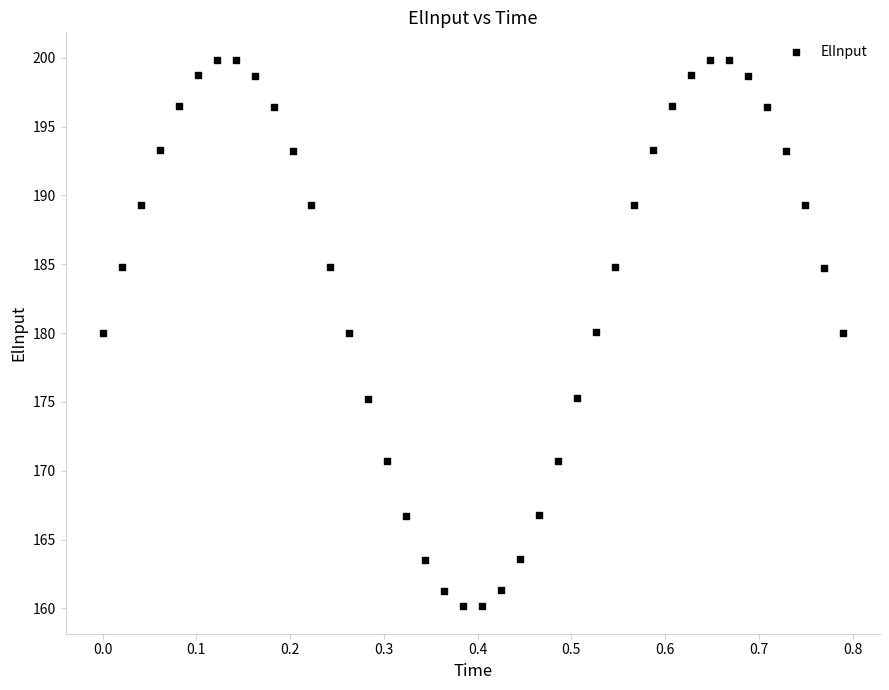

What is the range of X values (max minus min)?

0.8